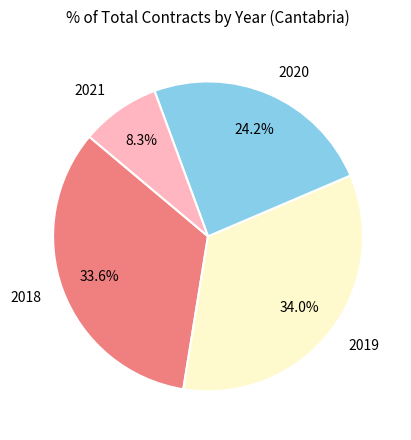

Which category has the smallest portion of the pie?

2021